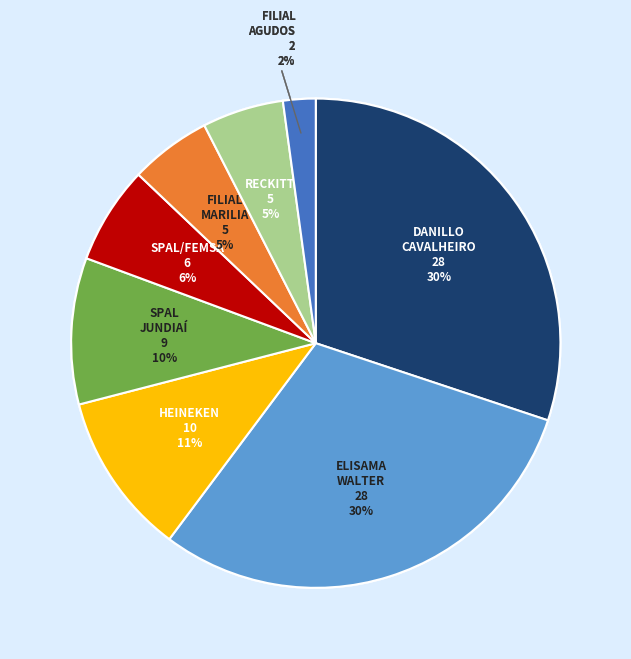

Is it true that SPAL/FEMSA is 6% of the pie?

True